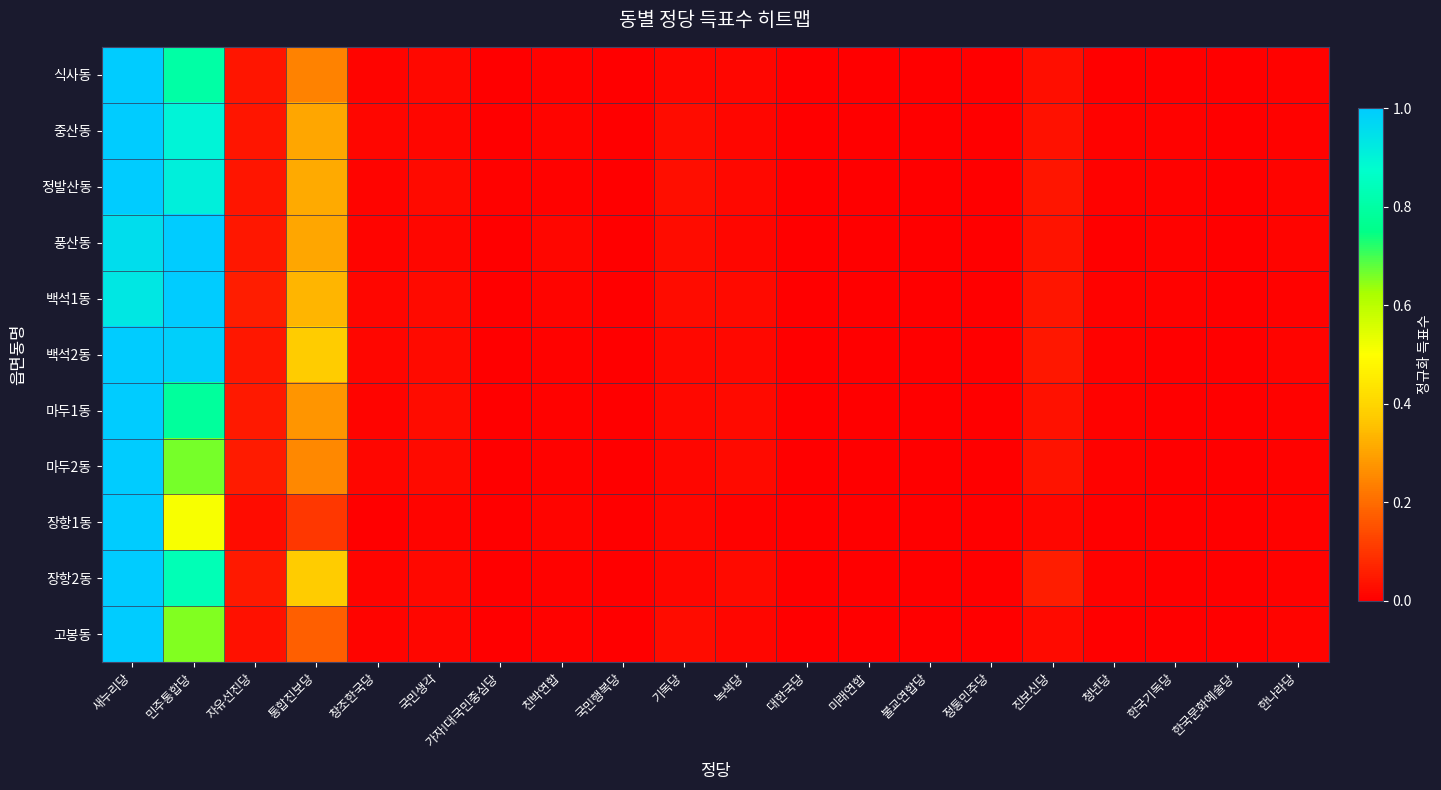

Reading right to left, extract all data points from this chart.

식사동: 한나라당=0.0	한국문화예술당=0.0	한국기독당=0.0	청년당=0.0	진보신당=0.0	정통민주당=0.0	불교연합당=0.0	미래연합=0.0	대한국당=0.0	녹색당=0.0	기독당=0.0	국민행복당=0.0	친박연합=0.0	가자!대국민중심당=0.0	국민생각=0.0	창조한국당=0.0	통합진보당=0.2	자유선진당=0.0	민주통합당=0.8	새누리당=1.0
중산동: 한나라당=0.0	한국문화예술당=0.0	한국기독당=0.0	청년당=0.0	진보신당=0.0	정통민주당=0.0	불교연합당=0.0	미래연합=0.0	대한국당=0.0	녹색당=0.0	기독당=0.0	국민행복당=0.0	친박연합=0.0	가자!대국민중심당=0.0	국민생각=0.0	창조한국당=0.0	통합진보당=0.3	자유선진당=0.0	민주통합당=0.9	새누리당=1.0
정발산동: 한나라당=0.0	한국문화예술당=0.0	한국기독당=0.0	청년당=0.0	진보신당=0.0	정통민주당=0.0	불교연합당=0.0	미래연합=0.0	대한국당=0.0	녹색당=0.0	기독당=0.0	국민행복당=0.0	친박연합=0.0	가자!대국민중심당=0.0	국민생각=0.0	창조한국당=0.0	통합진보당=0.3	자유선진당=0.0	민주통합당=0.9	새누리당=1.0
풍산동: 한나라당=0.0	한국문화예술당=0.0	한국기독당=0.0	청년당=0.0	진보신당=0.0	정통민주당=0.0	불교연합당=0.0	미래연합=0.0	대한국당=0.0	녹색당=0.0	기독당=0.0	국민행복당=0.0	친박연합=0.0	가자!대국민중심당=0.0	국민생각=0.0	창조한국당=0.0	통합진보당=0.3	자유선진당=0.0	민주통합당=1.0	새누리당=1.0
백석1동: 한나라당=0.0	한국문화예술당=0.0	한국기독당=0.0	청년당=0.0	진보신당=0.0	정통민주당=0.0	불교연합당=0.0	미래연합=0.0	대한국당=0.0	녹색당=0.0	기독당=0.0	국민행복당=0.0	친박연합=0.0	가자!대국민중심당=0.0	국민생각=0.0	창조한국당=0.0	통합진보당=0.3	자유선진당=0.1	민주통합당=1.0	새누리당=0.9
백석2동: 한나라당=0.0	한국문화예술당=0.0	한국기독당=0.0	청년당=0.0	진보신당=0.0	정통민주당=0.0	불교연합당=0.0	미래연합=0.0	대한국당=0.0	녹색당=0.0	기독당=0.0	국민행복당=0.0	친박연합=0.0	가자!대국민중심당=0.0	국민생각=0.0	창조한국당=0.0	통합진보당=0.4	자유선진당=0.0	민주통합당=1.0	새누리당=1.0
마두1동: 한나라당=0.0	한국문화예술당=0.0	한국기독당=0.0	청년당=0.0	진보신당=0.0	정통민주당=0.0	불교연합당=0.0	미래연합=0.0	대한국당=0.0	녹색당=0.0	기독당=0.0	국민행복당=0.0	친박연합=0.0	가자!대국민중심당=0.0	국민생각=0.0	창조한국당=0.0	통합진보당=0.3	자유선진당=0.1	민주통합당=0.8	새누리당=1.0
마두2동: 한나라당=0.0	한국문화예술당=0.0	한국기독당=0.0	청년당=0.0	진보신당=0.0	정통민주당=0.0	불교연합당=0.0	미래연합=0.0	대한국당=0.0	녹색당=0.0	기독당=0.0	국민행복당=0.0	친박연합=0.0	가자!대국민중심당=0.0	국민생각=0.0	창조한국당=0.0	통합진보당=0.3	자유선진당=0.1	민주통합당=0.7	새누리당=1.0
장항1동: 한나라당=0.0	한국문화예술당=0.0	한국기독당=0.0	청년당=0.0	진보신당=0.0	정통민주당=0.0	불교연합당=0.0	미래연합=0.0	대한국당=0.0	녹색당=0.0	기독당=0.0	국민행복당=0.0	친박연합=0.0	가자!대국민중심당=0.0	국민생각=0.0	창조한국당=0.0	통합진보당=0.1	자유선진당=0.0	민주통합당=0.5	새누리당=1.0
장항2동: 한나라당=0.0	한국문화예술당=0.0	한국기독당=0.0	청년당=0.0	진보신당=0.1	정통민주당=0.0	불교연합당=0.0	미래연합=0.0	대한국당=0.0	녹색당=0.0	기독당=0.0	국민행복당=0.0	친박연합=0.0	가자!대국민중심당=0.0	국민생각=0.0	창조한국당=0.0	통합진보당=0.4	자유선진당=0.0	민주통합당=0.8	새누리당=1.0
고봉동: 한나라당=0.0	한국문화예술당=0.0	한국기독당=0.0	청년당=0.0	진보신당=0.0	정통민주당=0.0	불교연합당=0.0	미래연합=0.0	대한국당=0.0	녹색당=0.0	기독당=0.0	국민행복당=0.0	친박연합=0.0	가자!대국민중심당=0.0	국민생각=0.0	창조한국당=0.0	통합진보당=0.2	자유선진당=0.0	민주통합당=0.7	새누리당=1.0